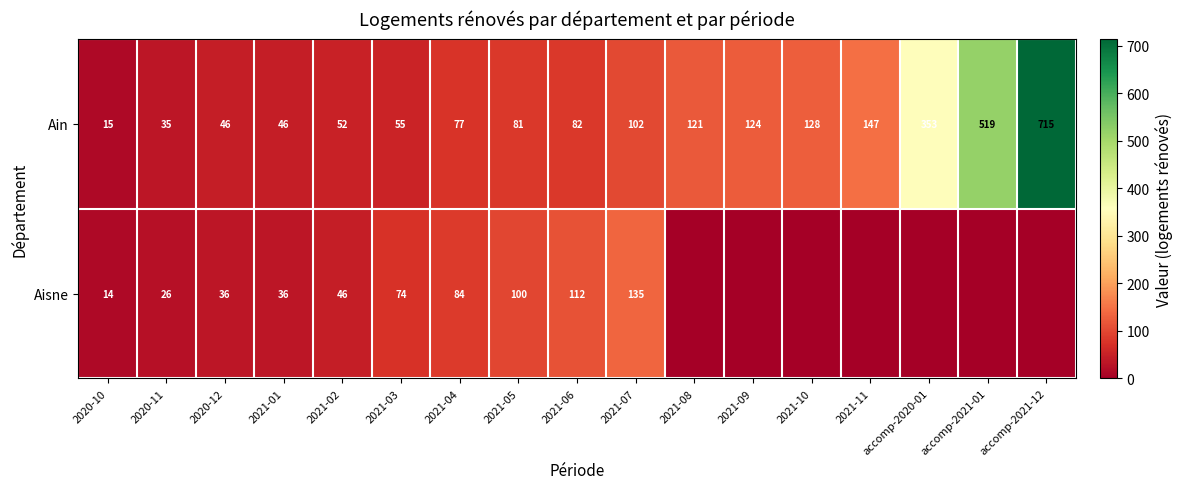

What is the average value of the Ain series?

159